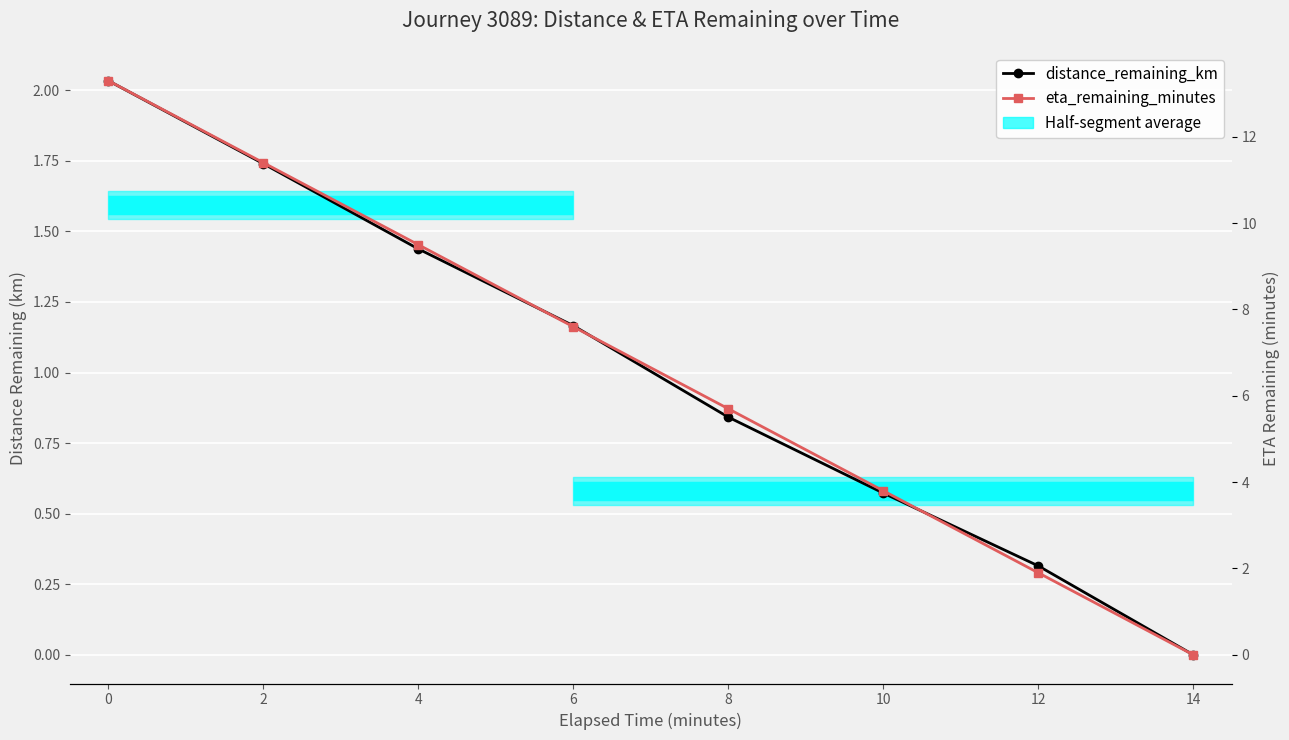

At how many categories does at least one series exceed 8?

3